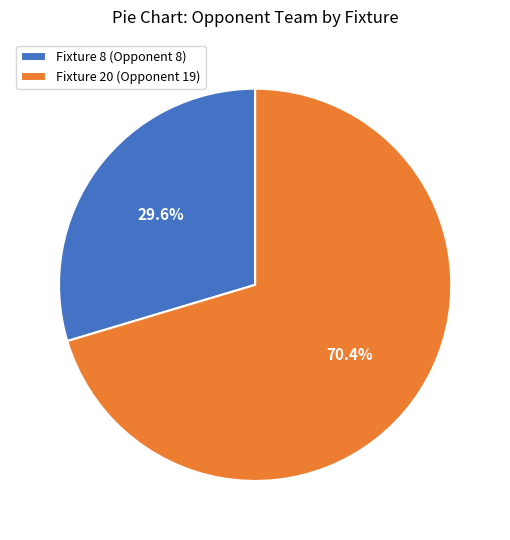

Is it true that Fixture 20 (Opponent 19) is 77% of the pie?

False